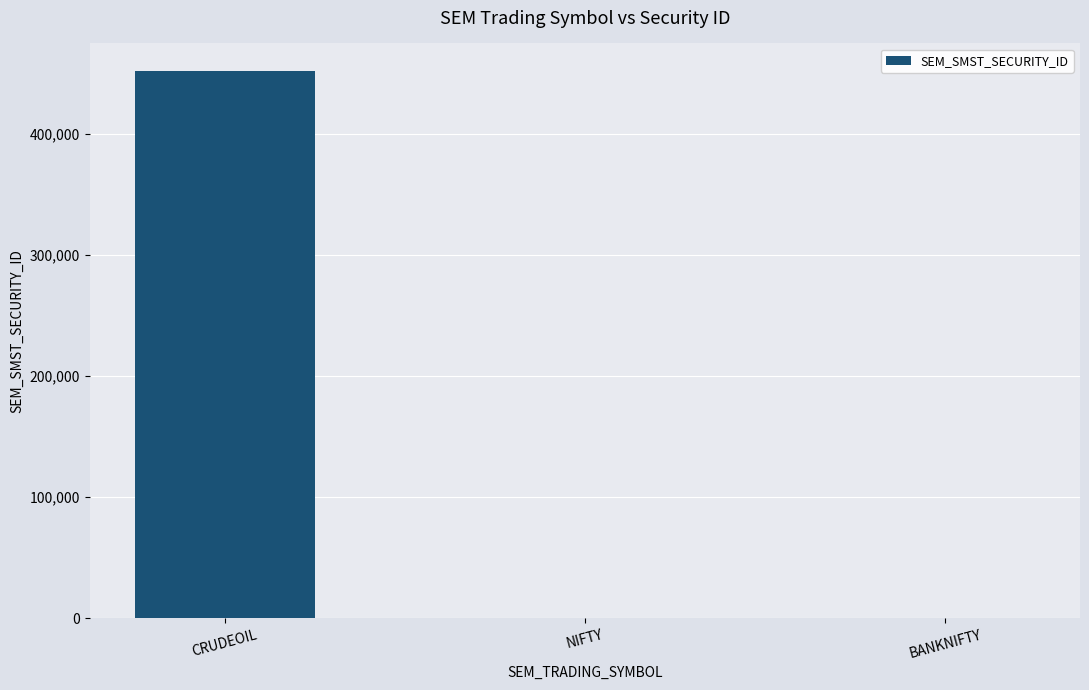

At which category does the chart reach its peak across all series?

CRUDEOIL